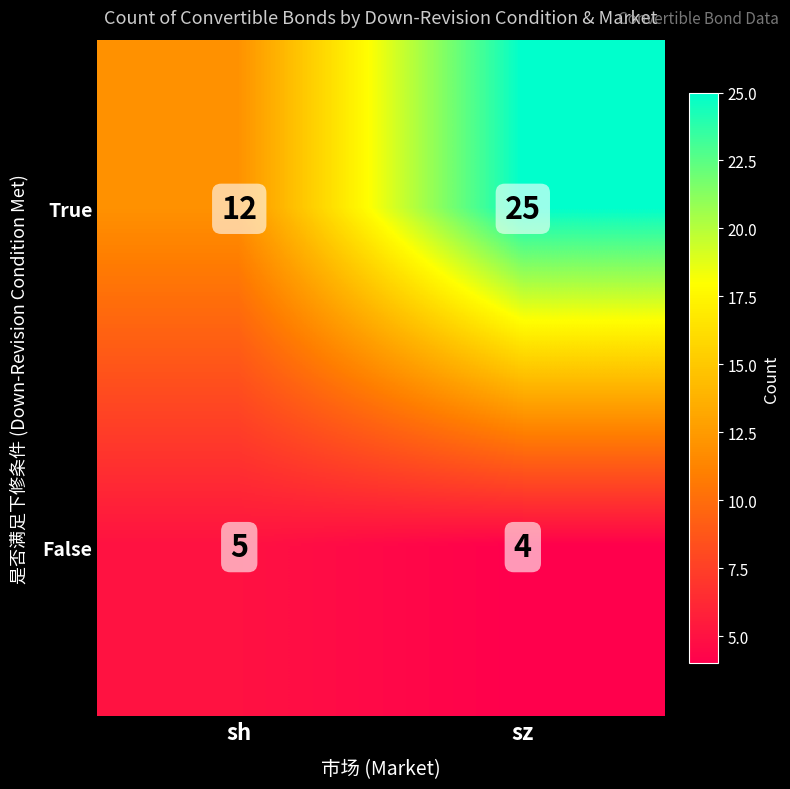

List the series in order of their overall mean, highest first.

True, False